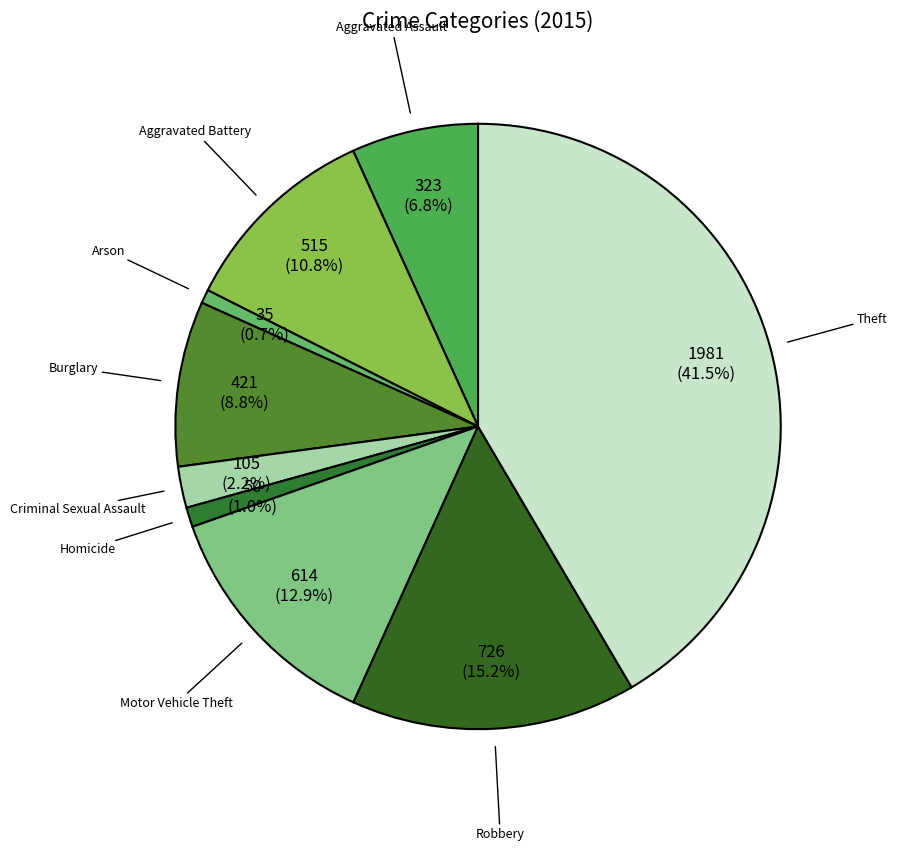

Does any single category account for the majority?

No